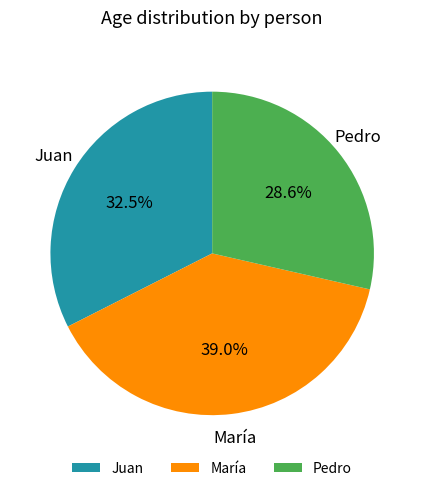

Does Juan account for over 50% of the chart?

No